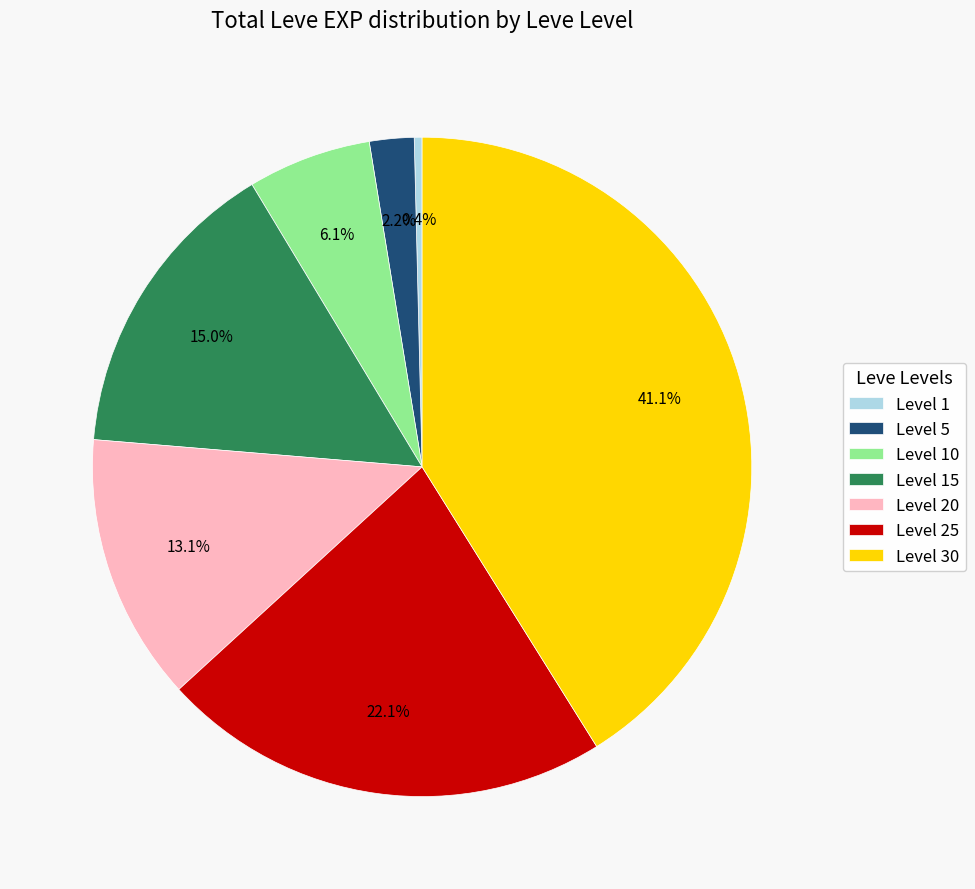

Combined, do Level 20 and Level 5 account for over 50%?

No